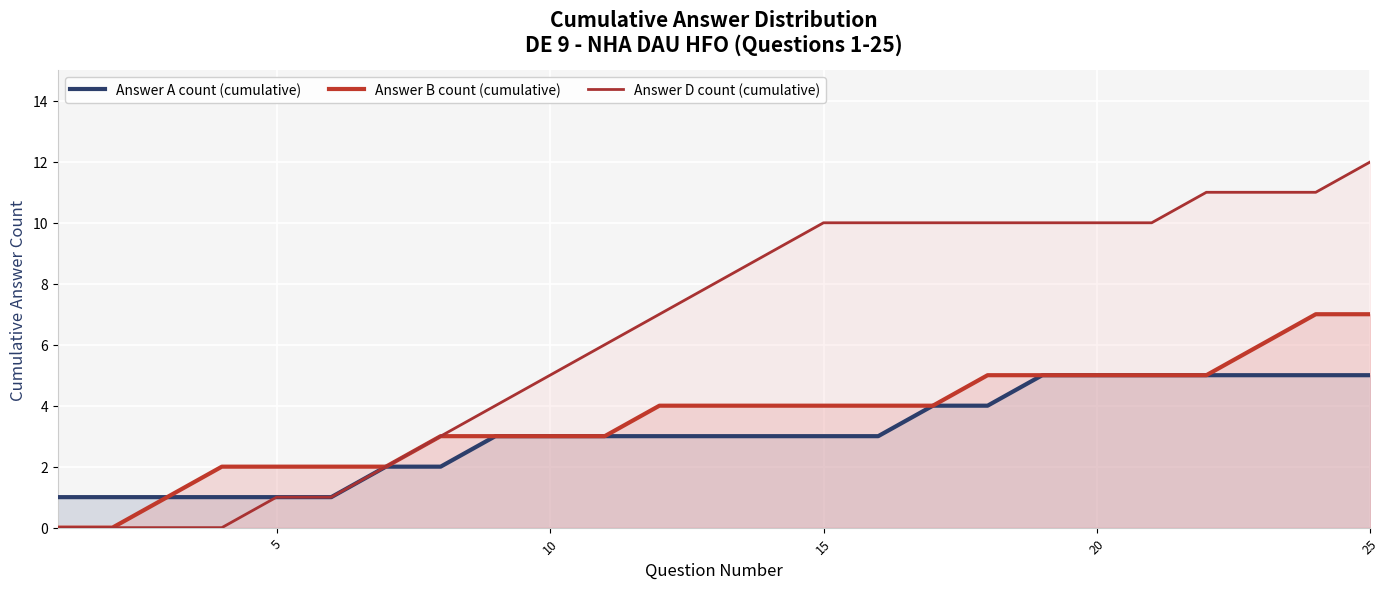

True or false: Answer A count (cumulative) and Answer B count (cumulative) cross at least once.

False